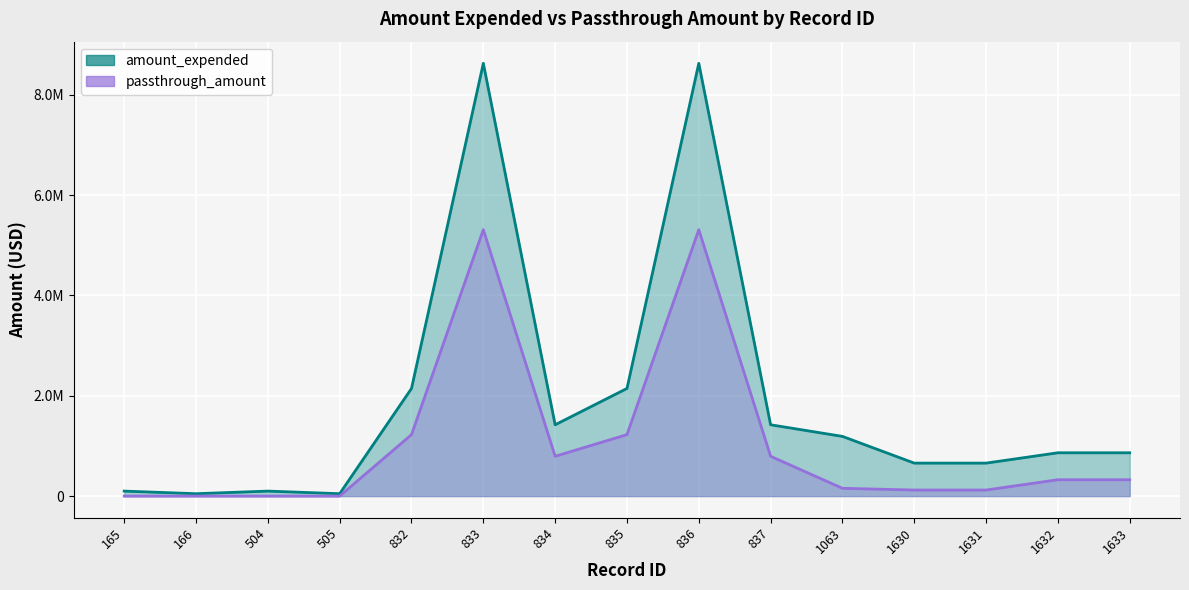

At how many categories does at least one series exceed 2336743?

2